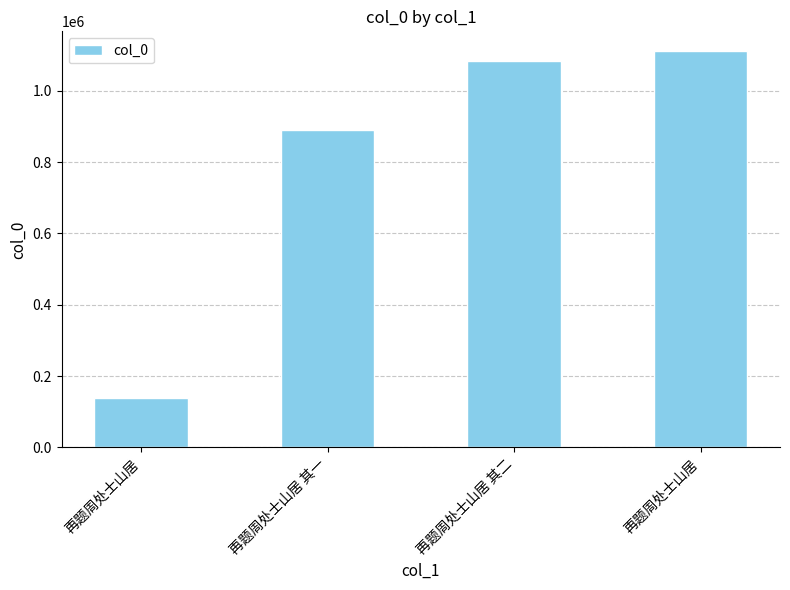

How many values are below 1083636?

2